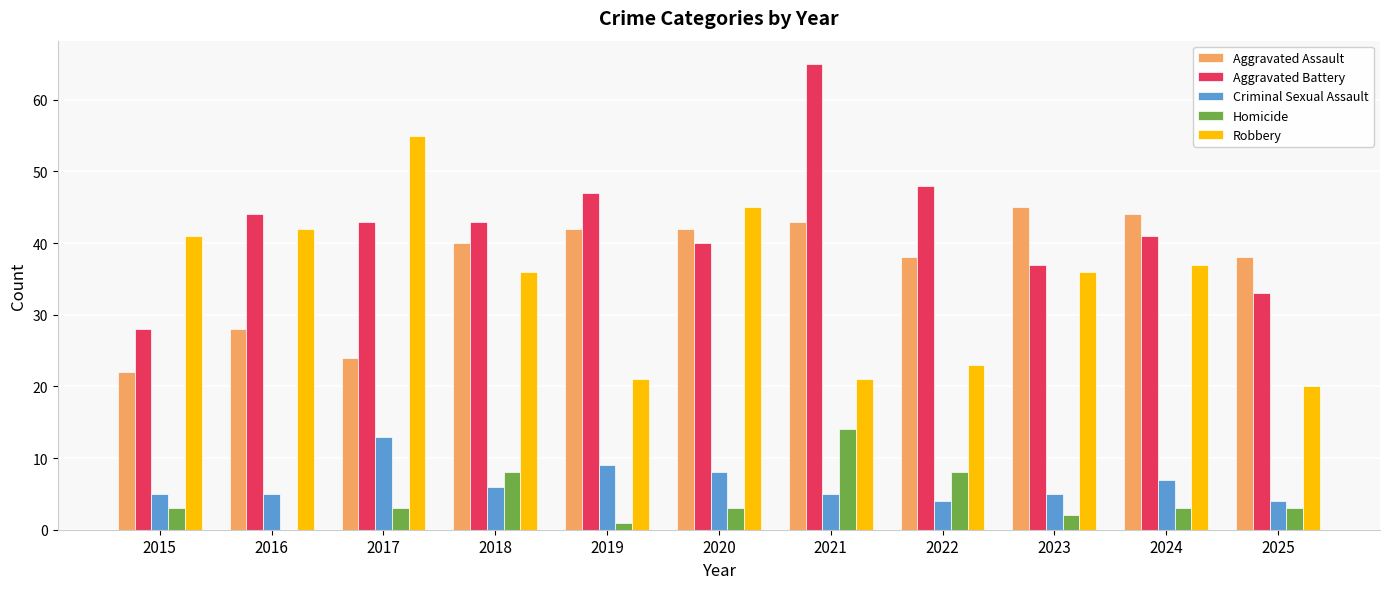

Reading left to right, transcribe all the data shown in this chart.

Aggravated Assault: 22	28	24	40	42	42	43	38	45	44	38
Aggravated Battery: 28	44	43	43	47	40	65	48	37	41	33
Criminal Sexual Assault: 5	5	13	6	9	8	5	4	5	7	4
Homicide: 3	0	3	8	1	3	14	8	2	3	3
Robbery: 41	42	55	36	21	45	21	23	36	37	20